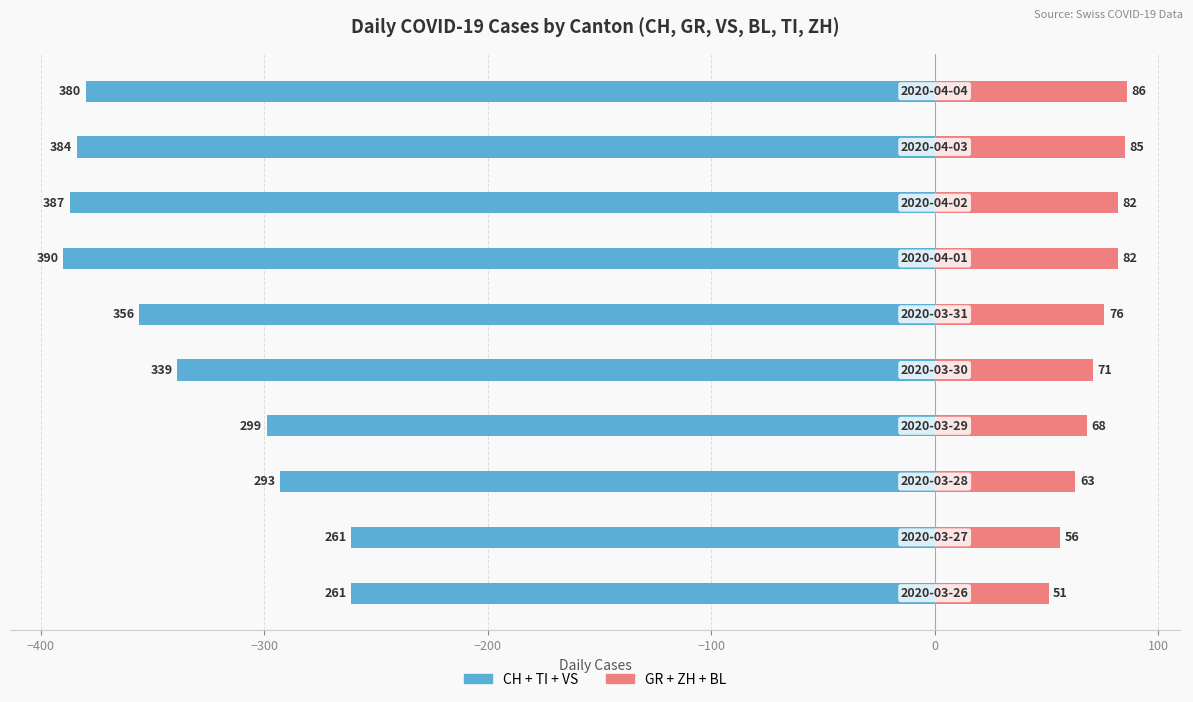

What is the smallest value displayed?

-390